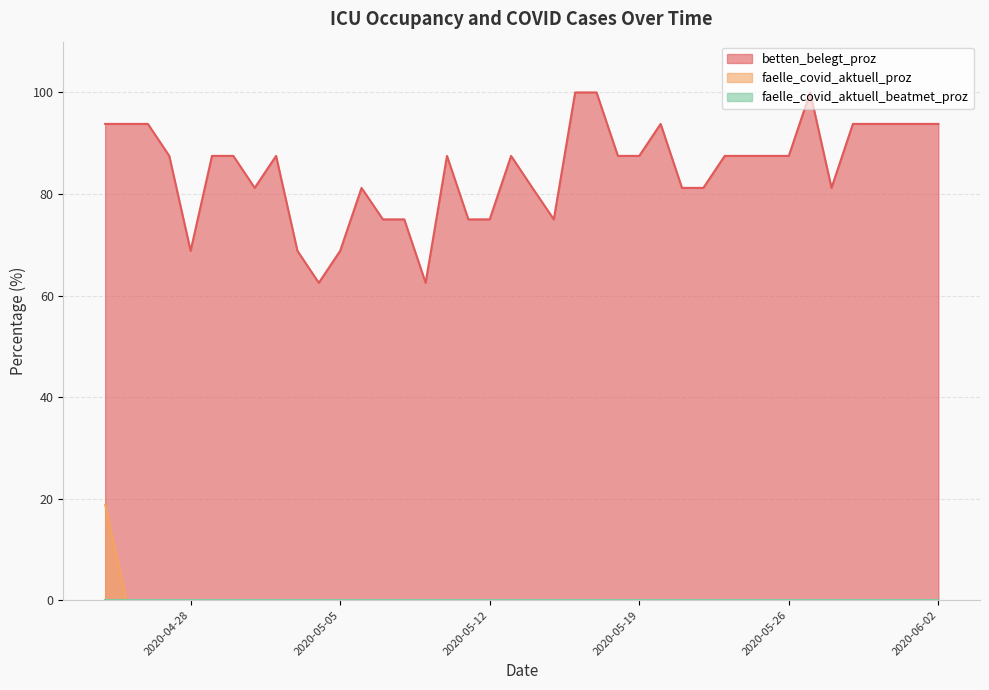

The faelle_covid_aktuell_proz series shows 0.0 at 2020-05-12. True or false?

True